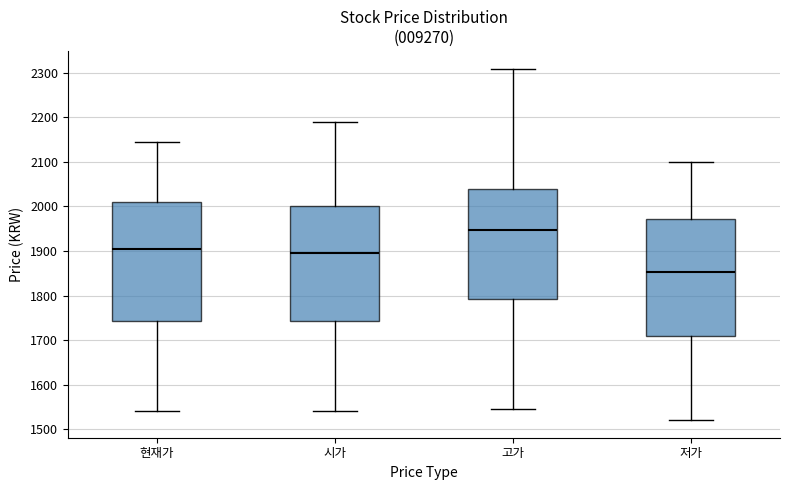

Which box has the lowest median line?

저가